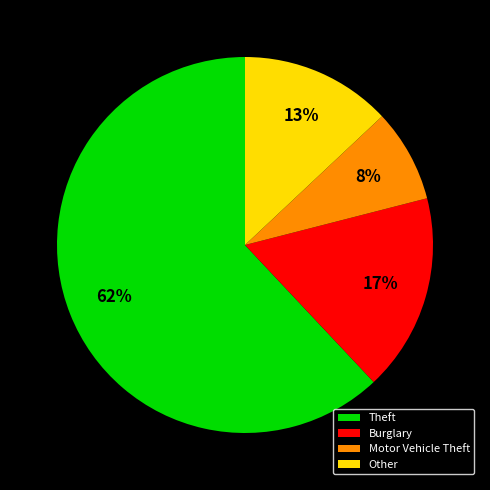

Do Burglary and Other together represent more than half of the pie?

No